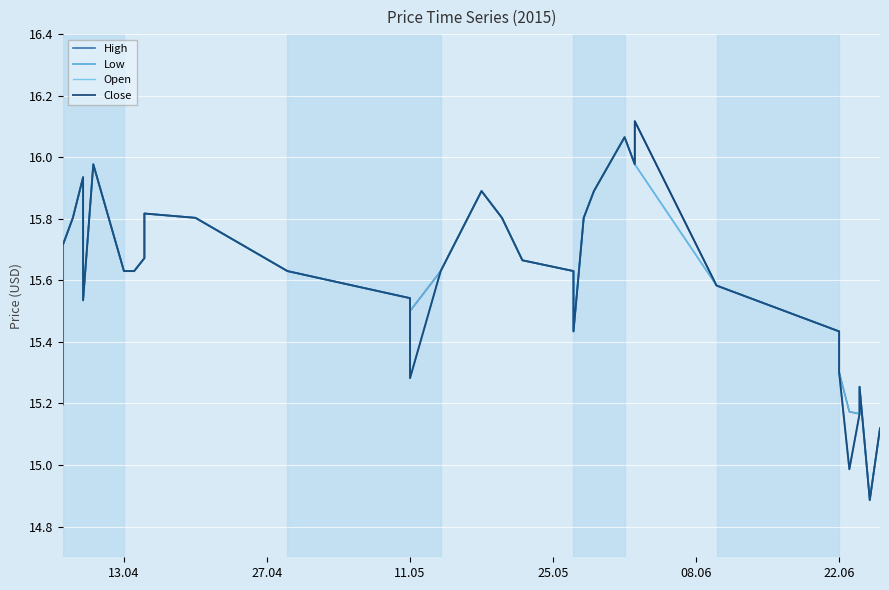

What are all the series names shown in the legend?

High, Low, Open, Close